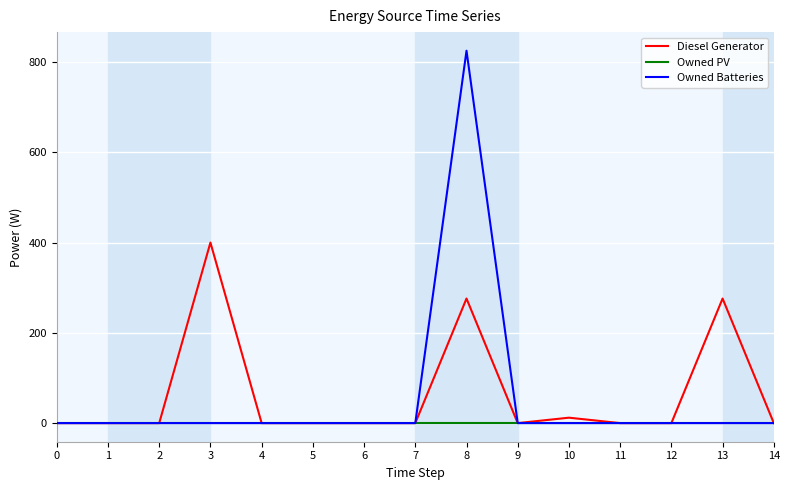

Which series has the largest range (max minus min)?

Owned Batteries